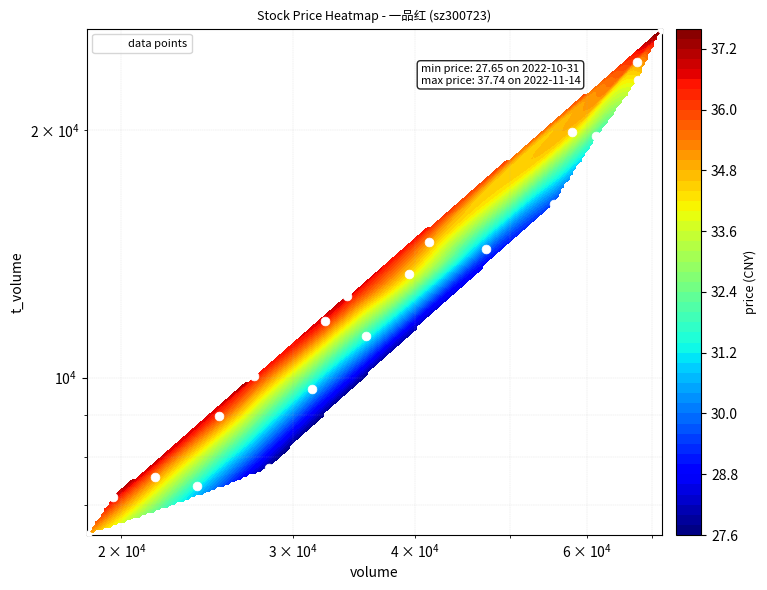

What is the sum of all values?

272330